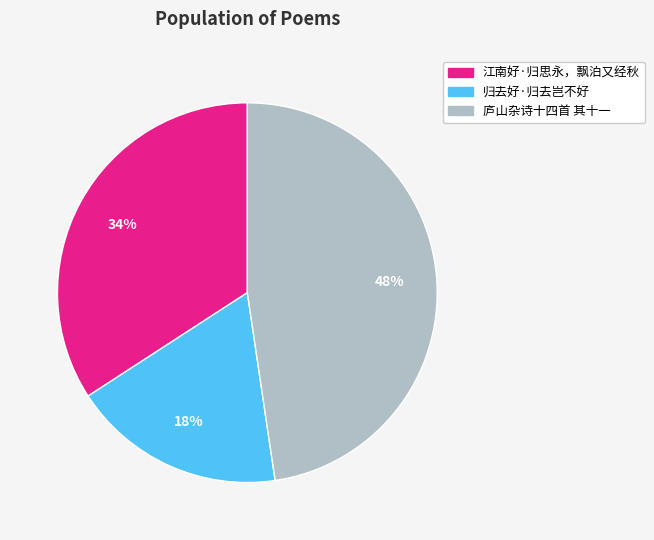

Which category has the biggest portion of the pie?

庐山杂诗十四首 其十一